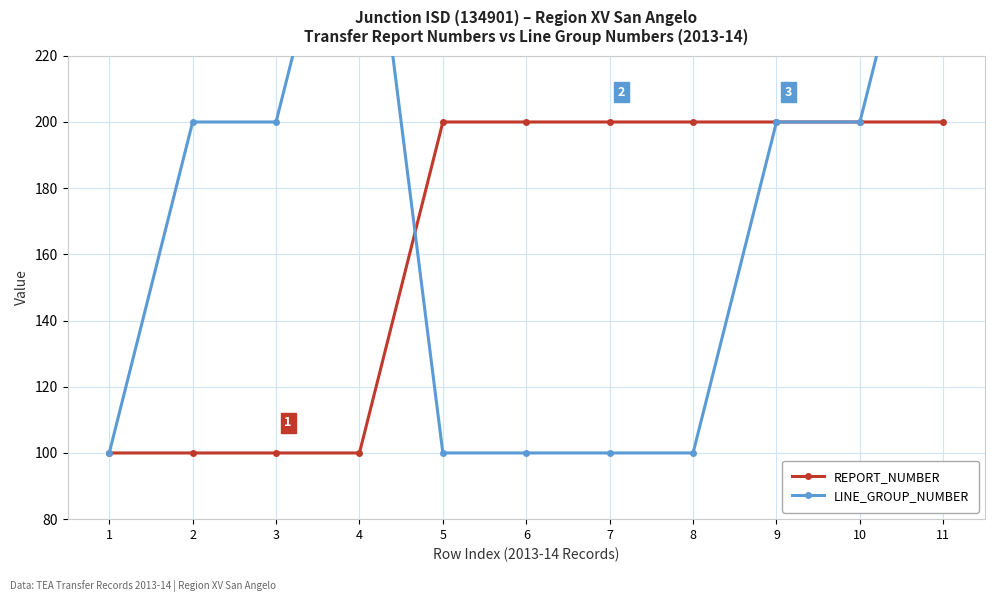

At which label does LINE_GROUP_NUMBER first exceed 200?

4